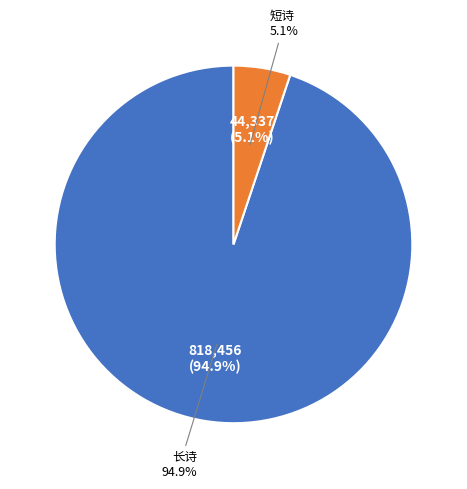

Is there any slice that represents more than half of the pie?

Yes